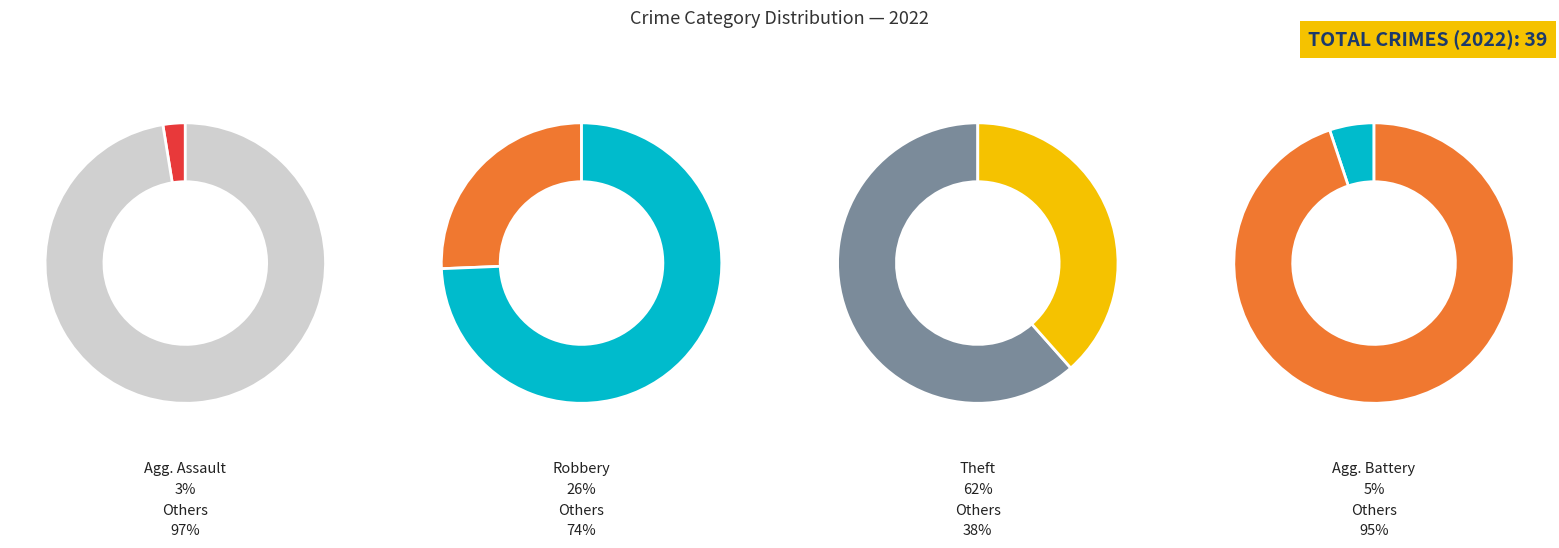

Which slice is the smallest?

Aggravated Assault